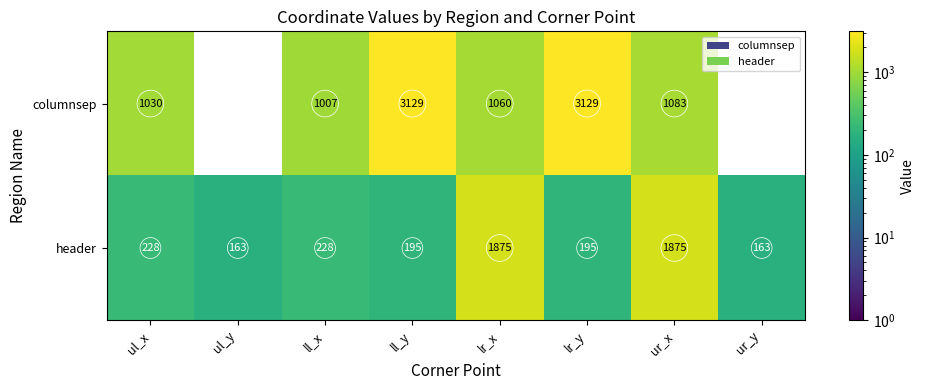

List the series in order of their peak value, lowest first.

header, columnsep